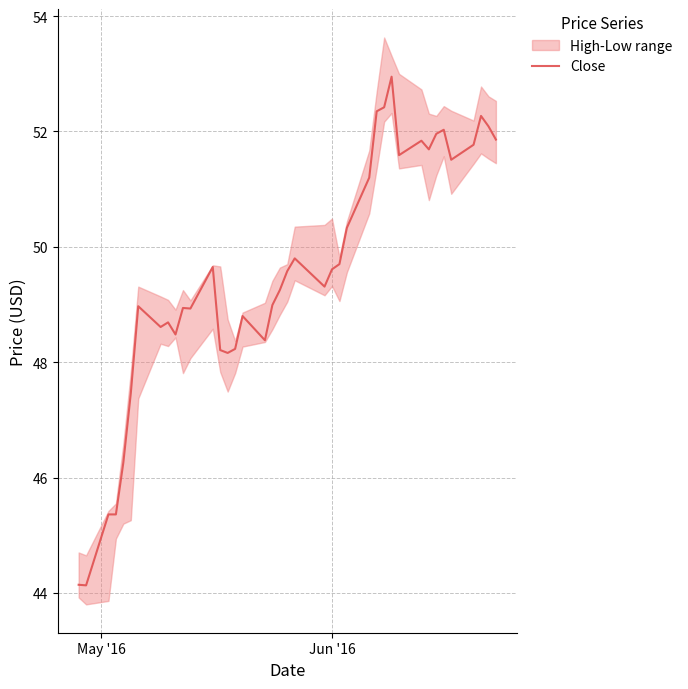

What is the lowest value of the Close series?

44.1